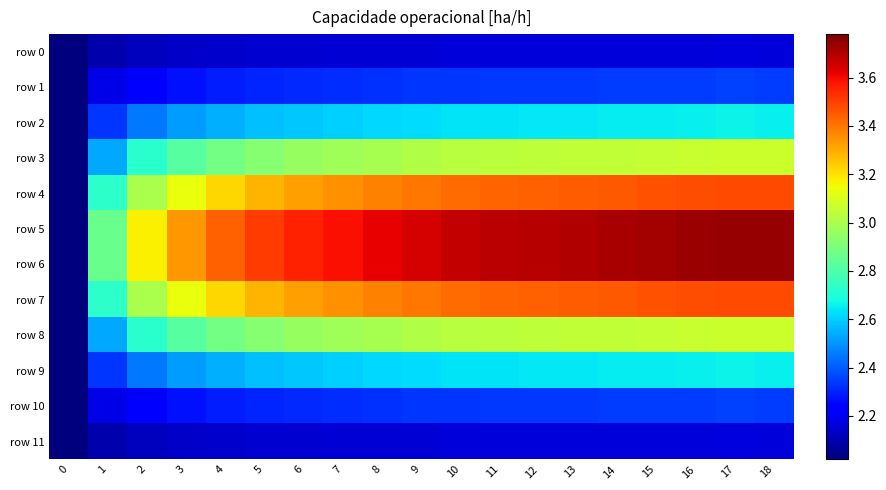

At which category is the sum across all series the highest?

17